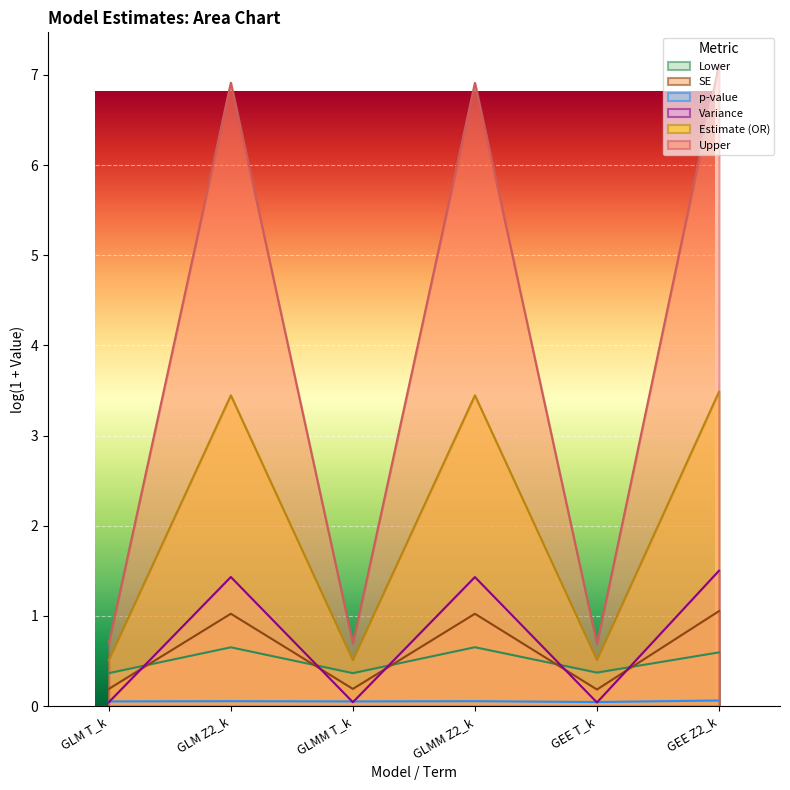

What is the maximum value shown in the chart?

7.1